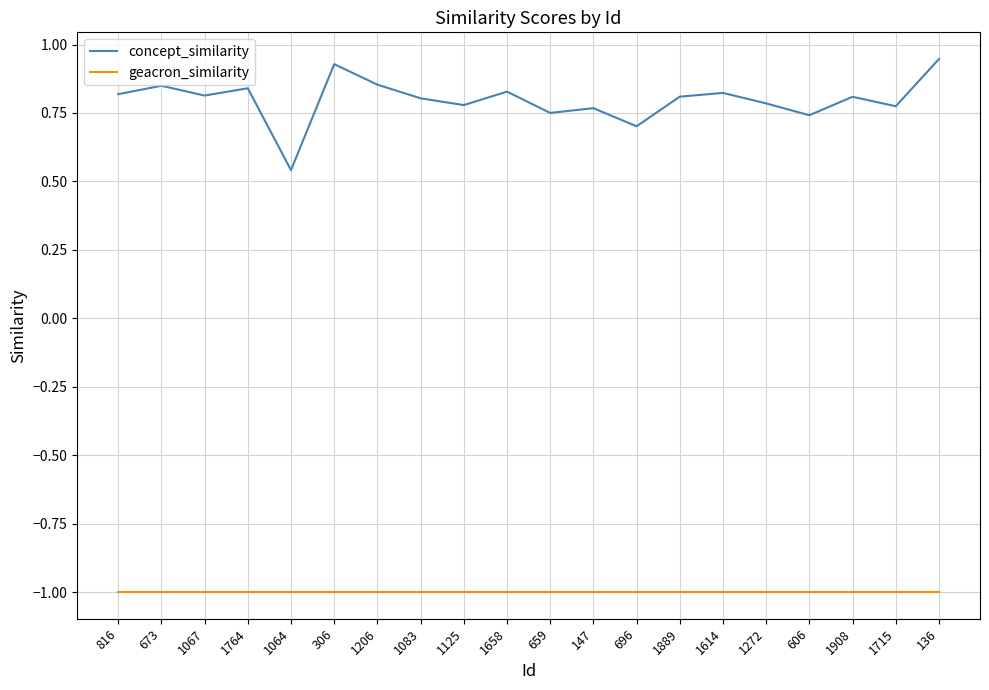

At which category does concept_similarity reach its first local peak?

673